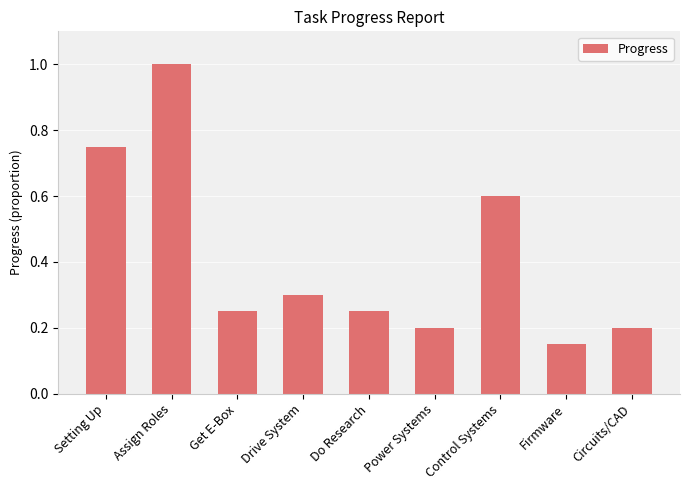

What is the sum of the values at Control Systems and Setting Up?

1.4